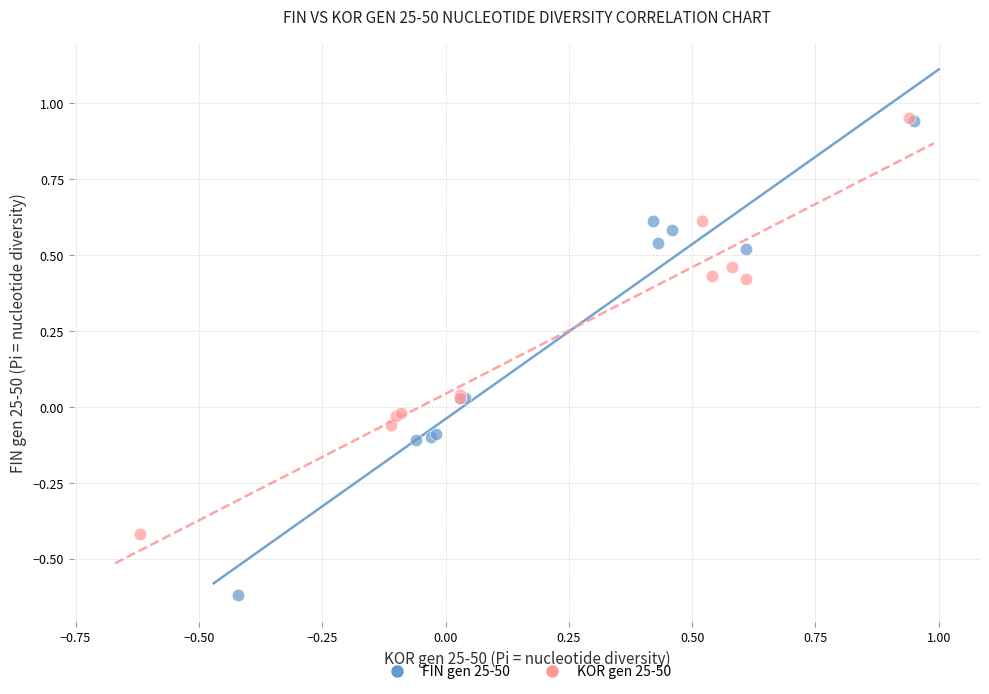

What are all the series names shown in the legend?

FIN gen 25-50, KOR gen 25-50